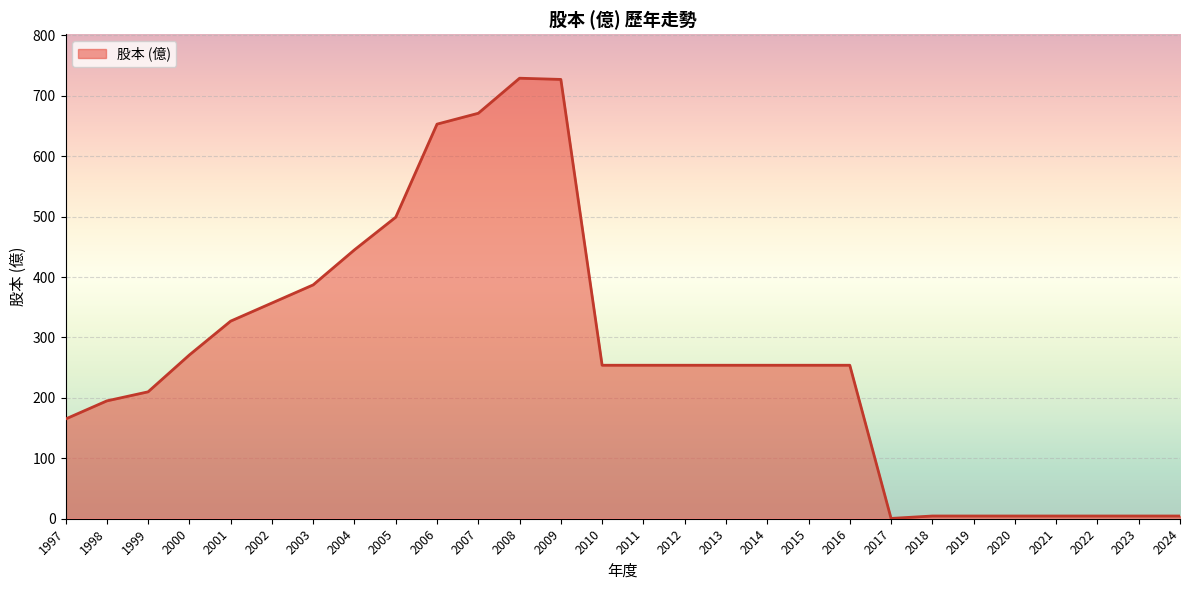

How many values are below 254?

11